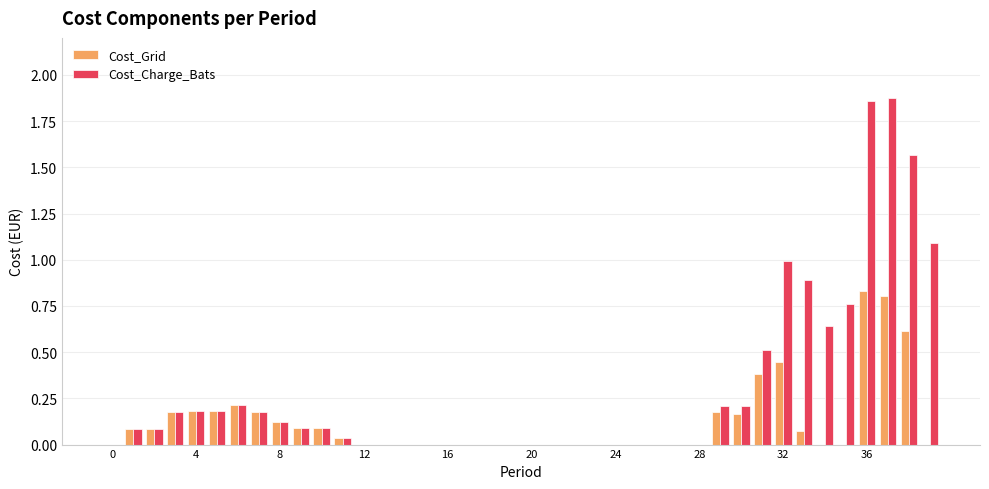

Which series has the largest total across all categories?

Cost_Charge_Bats